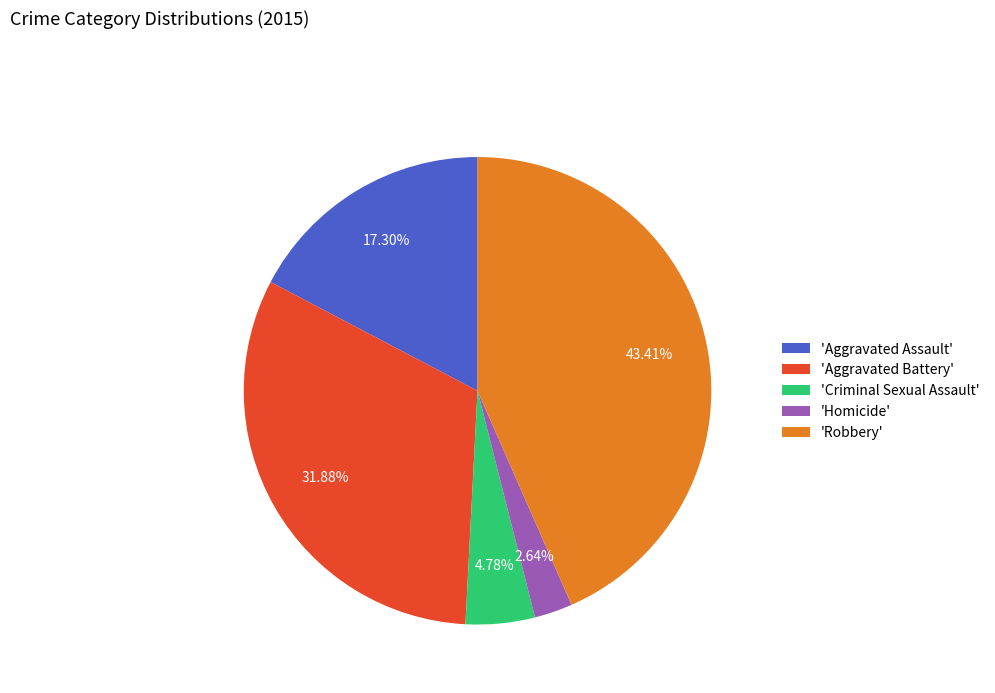

Which slice is the smallest?

'Homicide'